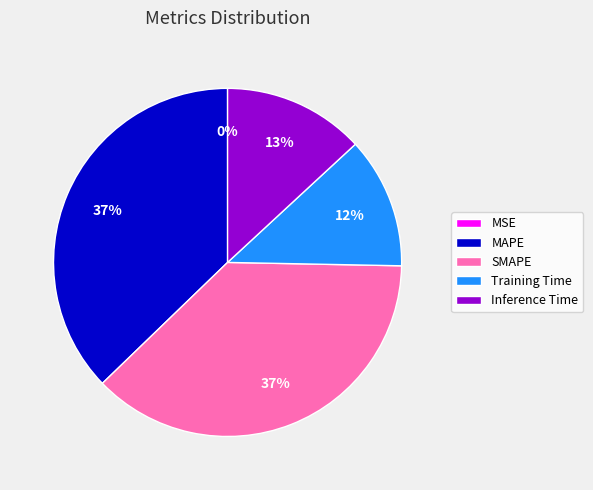

To the nearest percent, what portion does MAPE represent?

37%